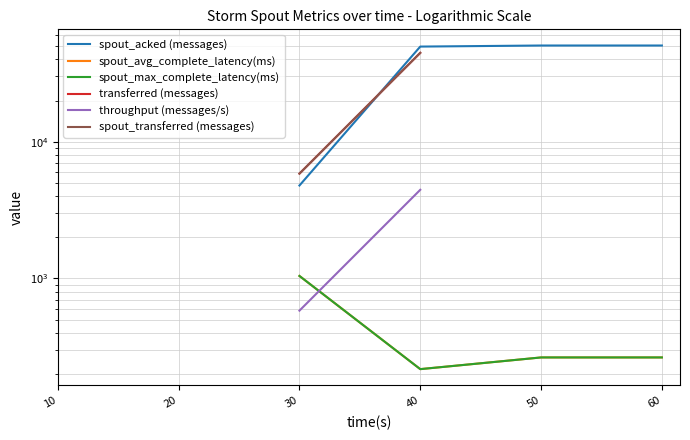

Which series changed the most between 30 and 50?

spout_acked (messages)